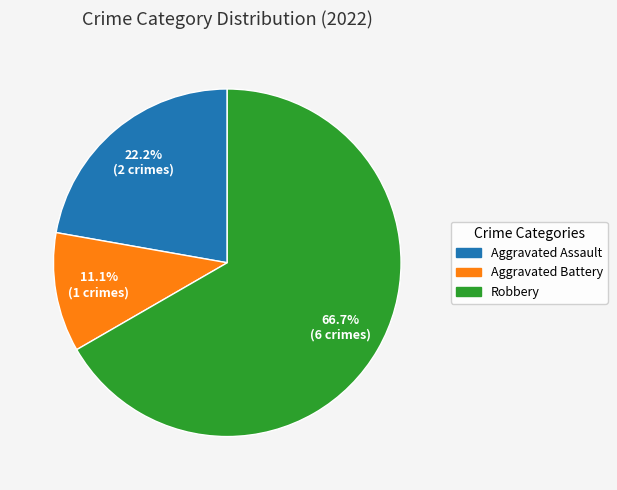

Which slice is the largest?

Robbery